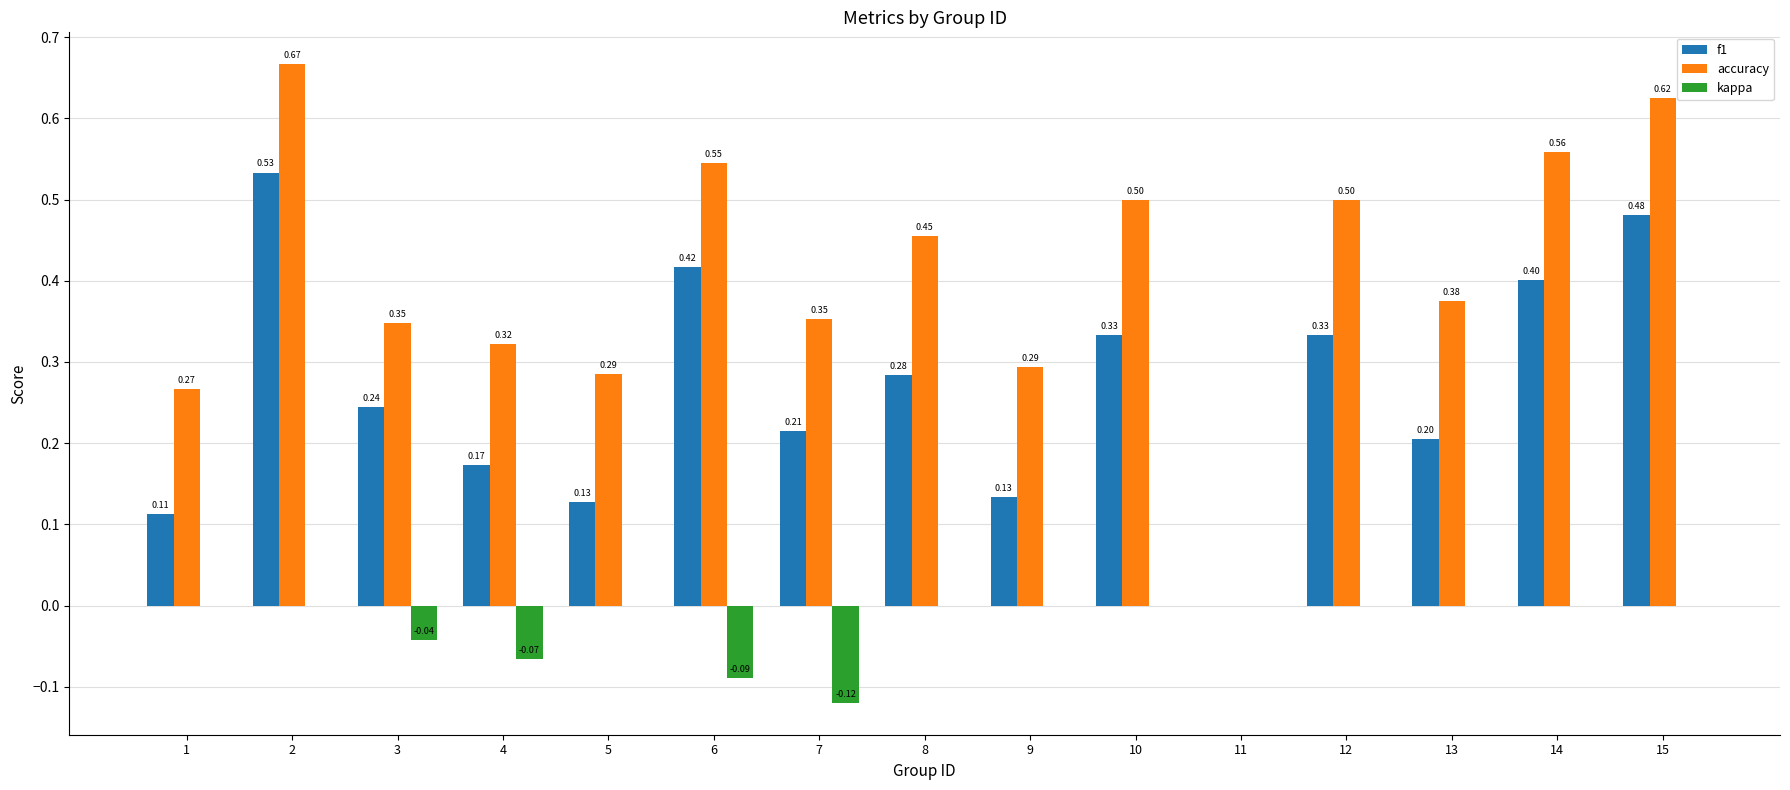

What is the total value across all series at 7?

0.4